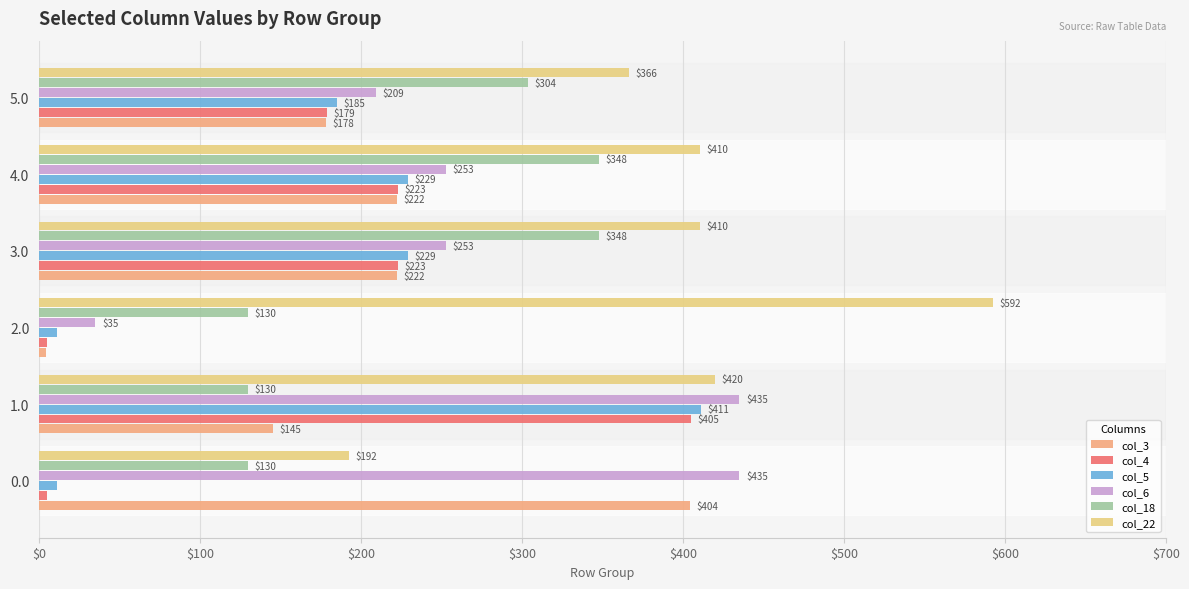

Which label corresponds to the largest value in the chart?

2.0